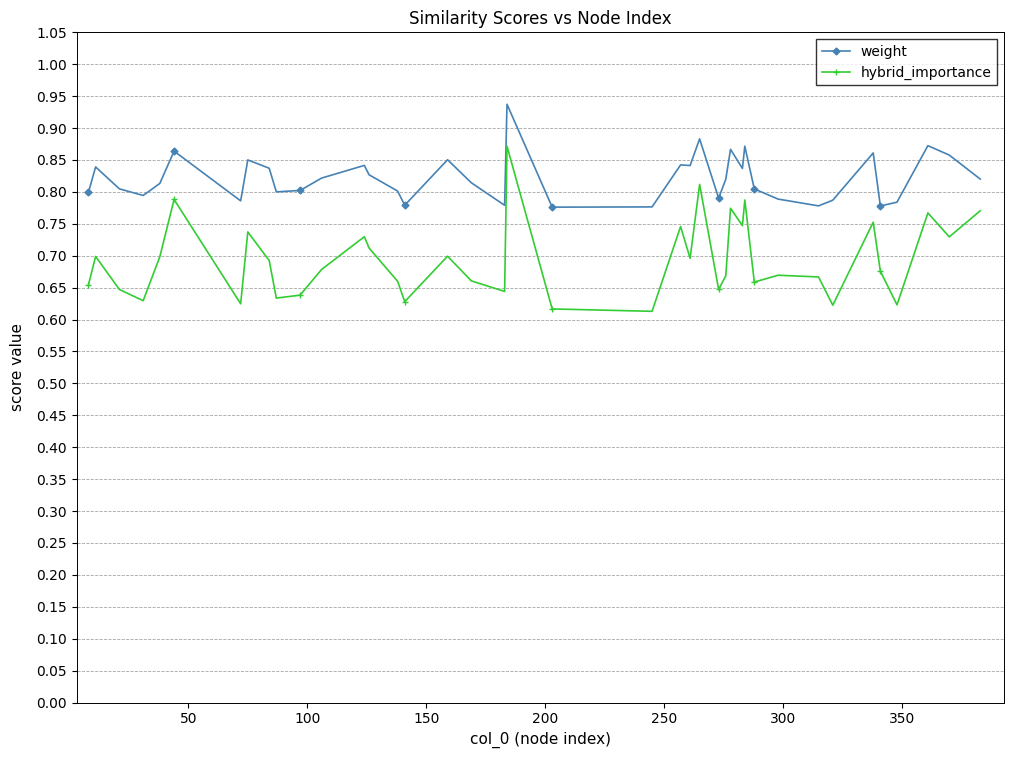

True or false: weight has more than 2 points higher than both neighbors.

True